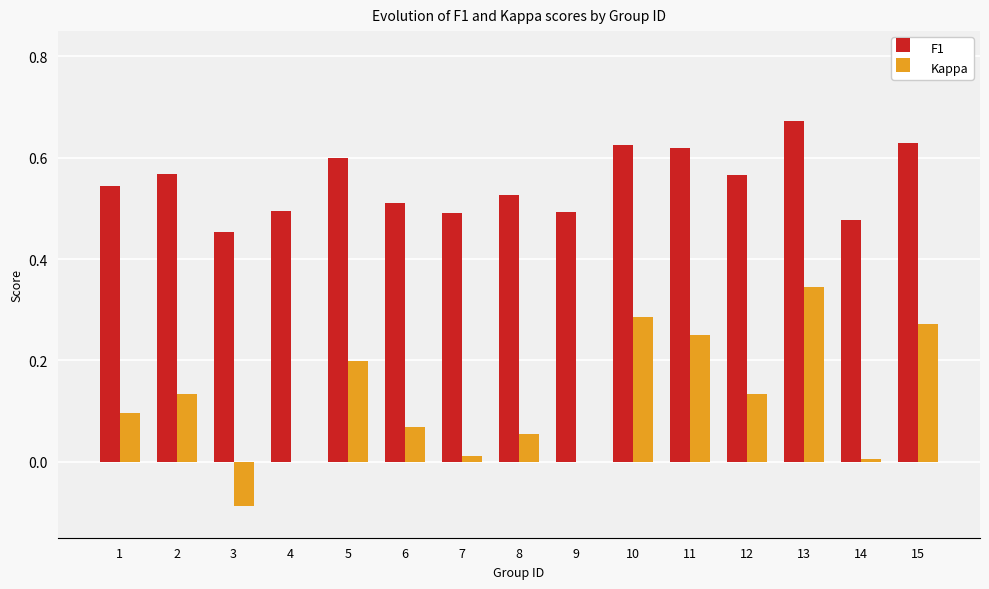

Between 5 and 7, which series saw the biggest shift?

Kappa